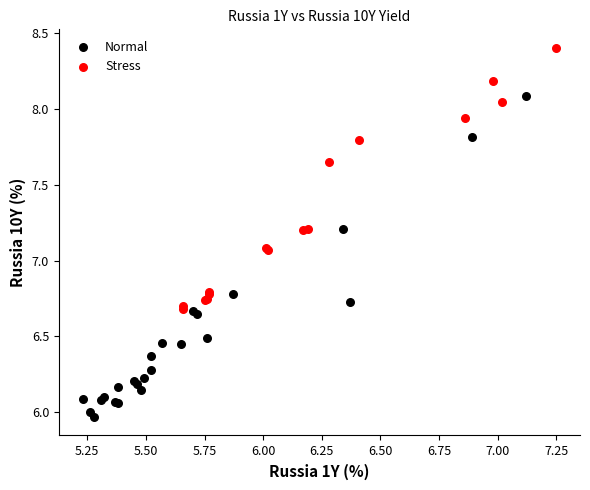

Which series reaches the minimum Y coordinate?

Normal